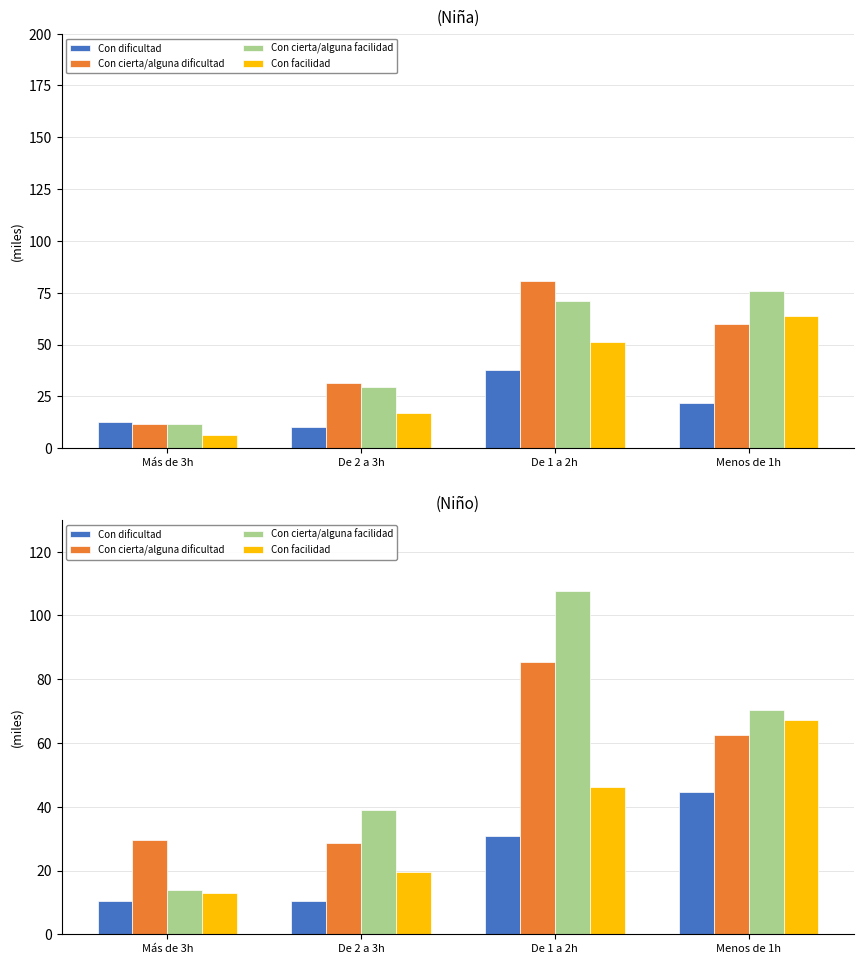

What is the average value of the Con cierta/alguna facilidad series?

57.7